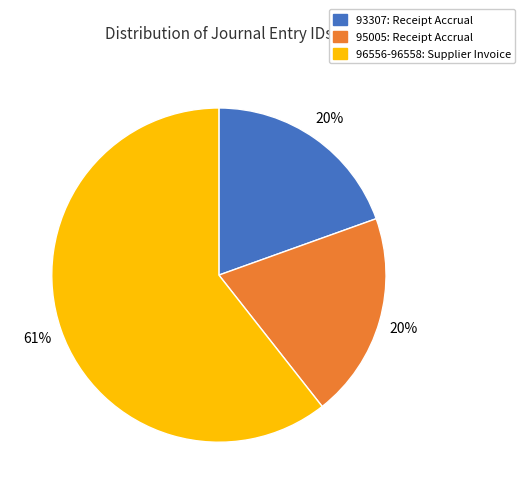

How many segments does this pie chart have?

3